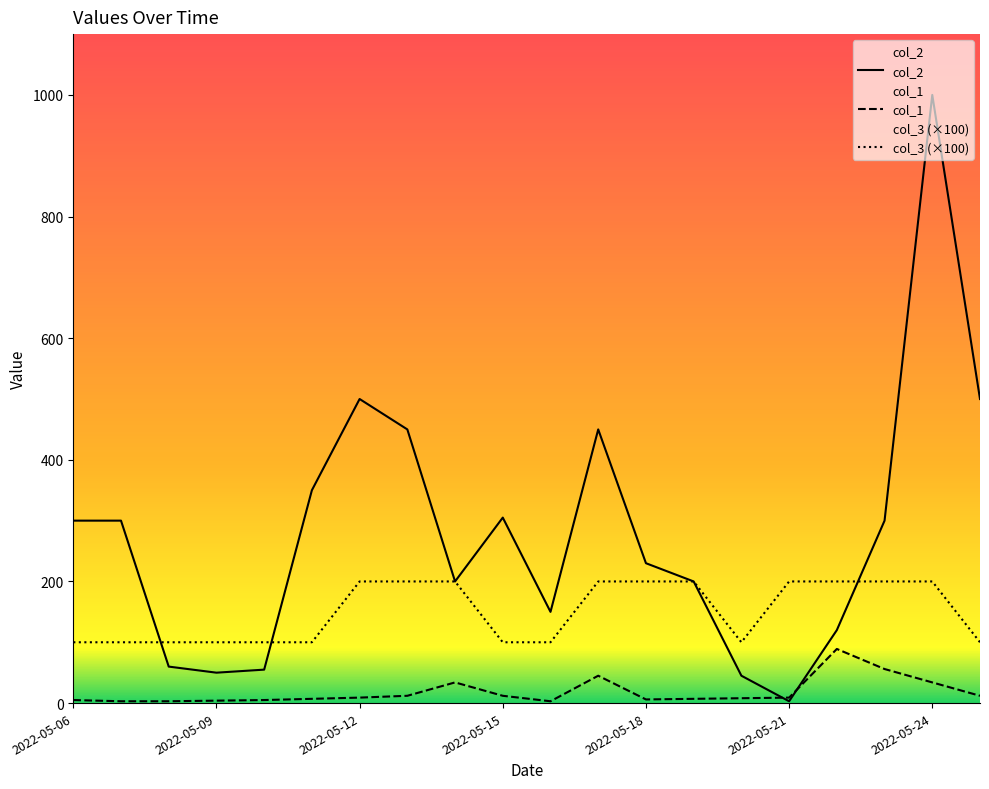

Where is the first local maximum for col_2?

2022-05-12